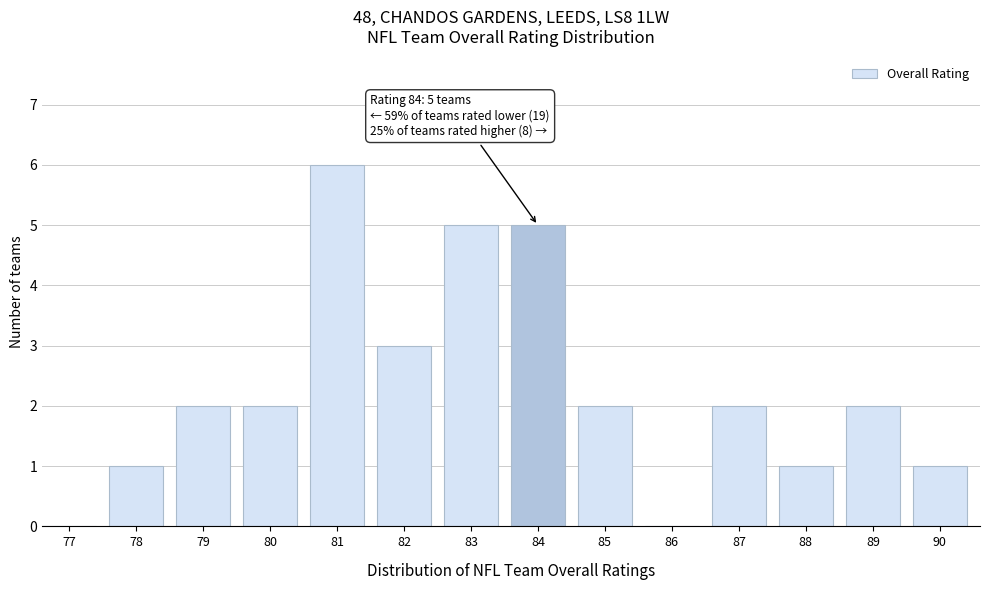

Reading left to right, list all the values displayed in this chart.

77=0	78=1	79=2	80=2	81=6	82=3	83=5	84=5	85=2	86=0	87=2	88=1	89=2	90=1